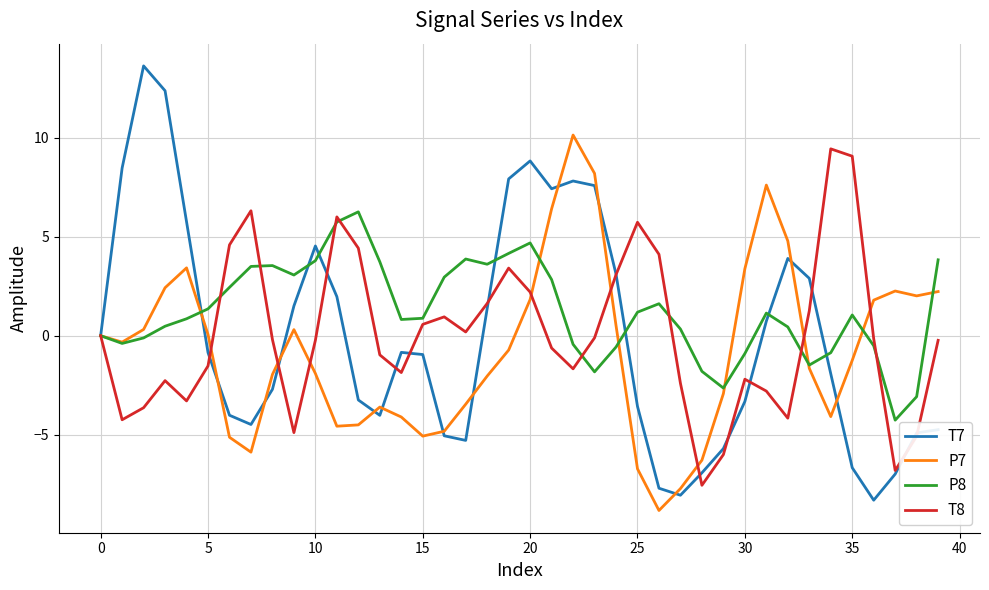

What is the minimum value for T7?

-8.3